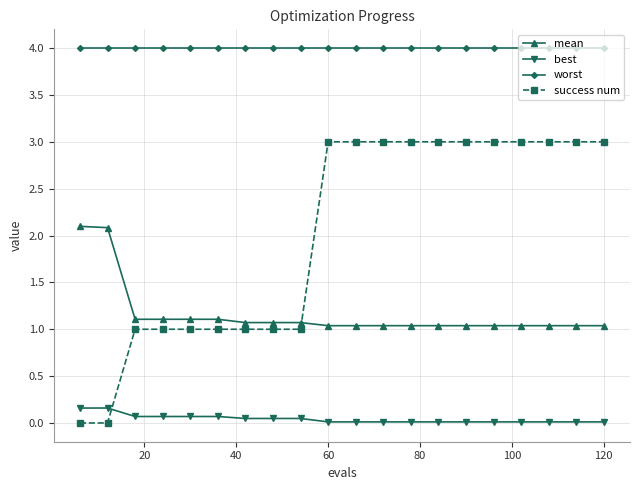

What is the value of the mean point at the 2nd from the left?

2.1